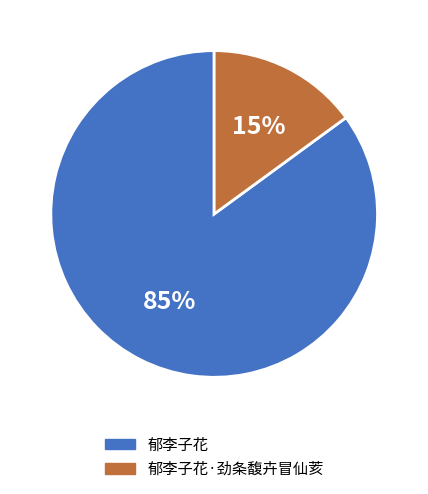

Do 郁李子花·劲条馥卉冒仙荄 and 郁李子花 together represent more than half of the pie?

Yes